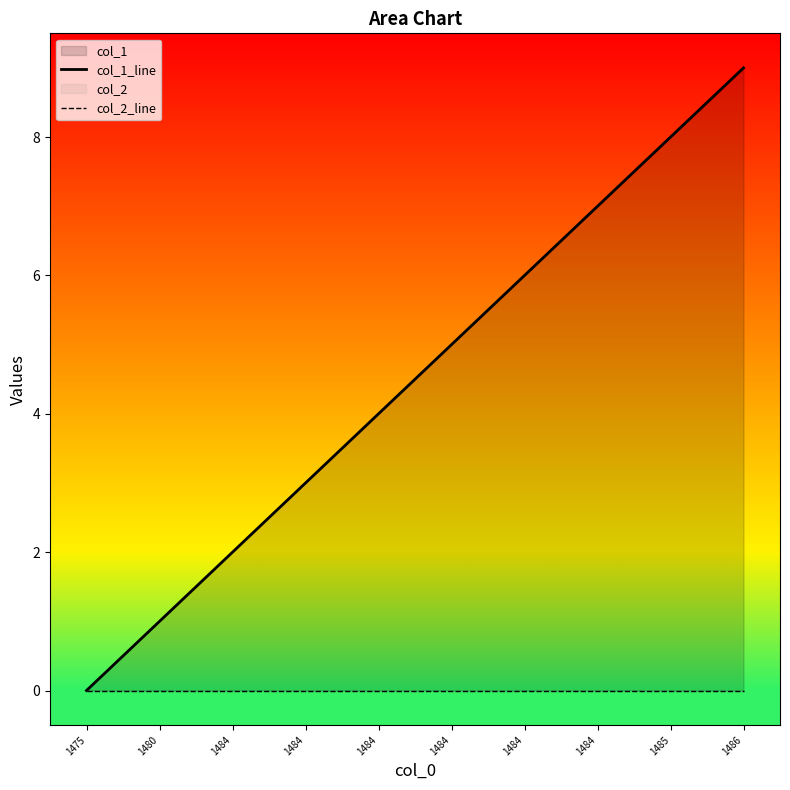

List the series in order of their peak value, highest first.

col_1_line, col_2_line